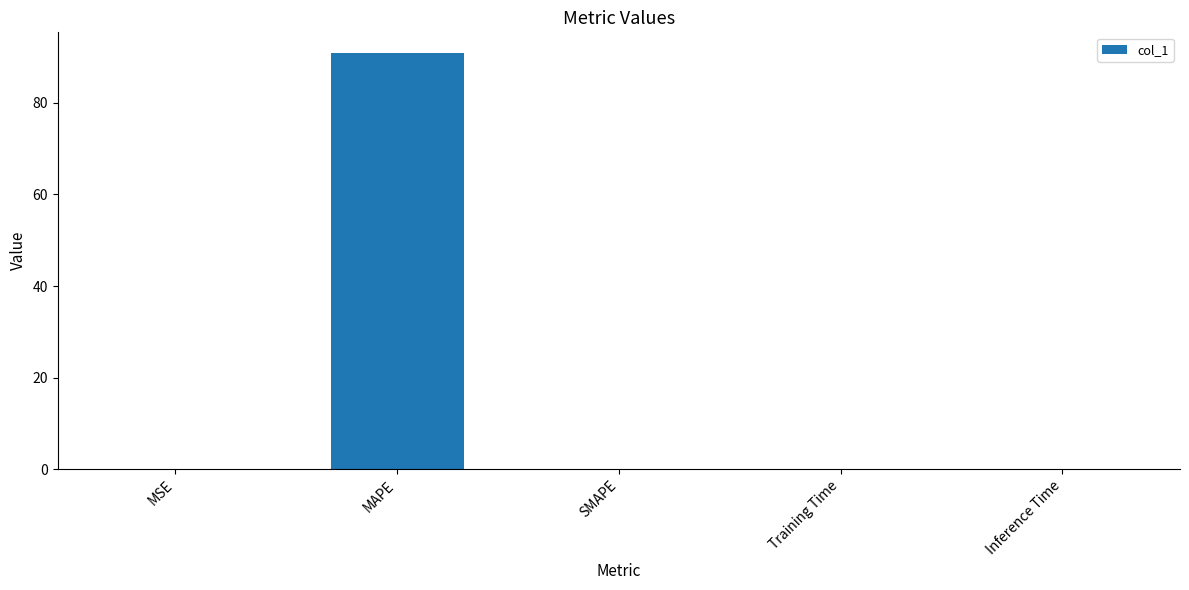

What is the sum of all values?

90.9